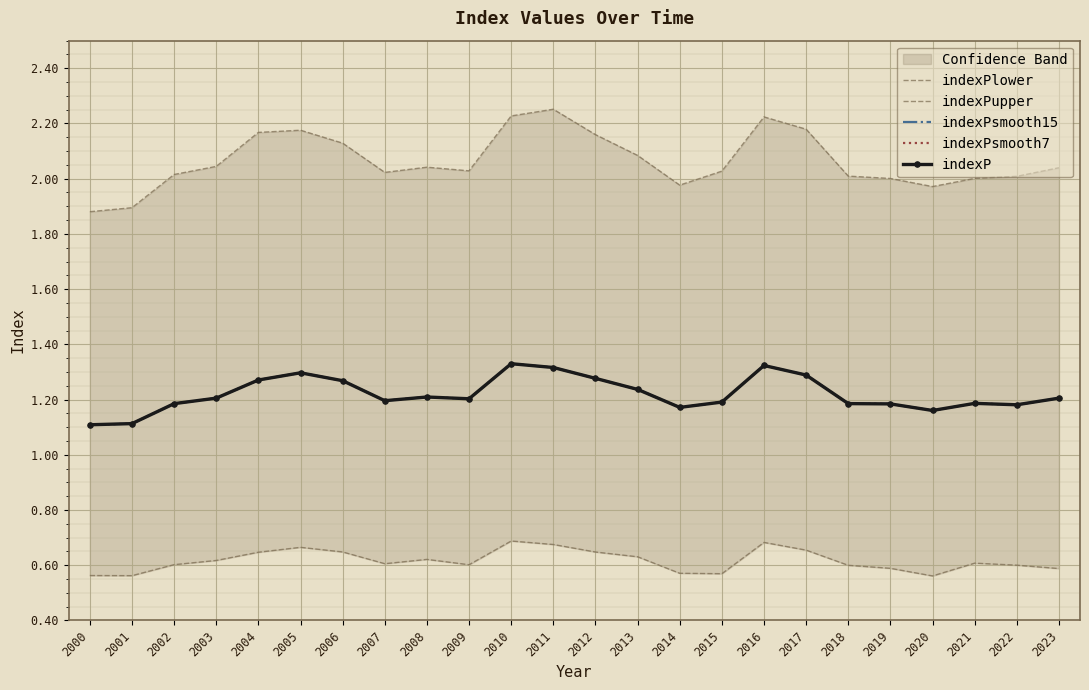

How many series are shown in this chart?

5